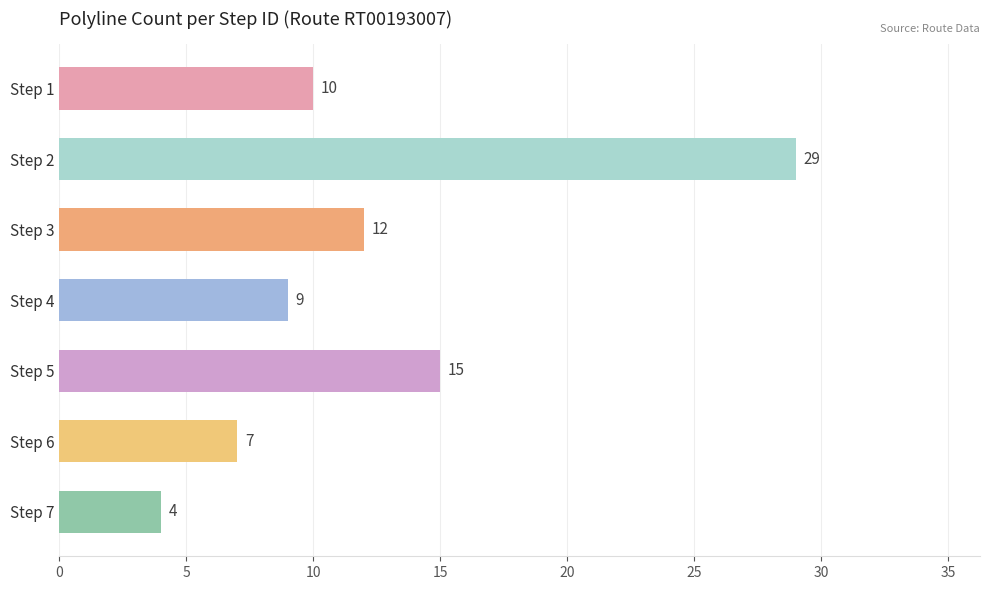

Where is the data nearest to the value 16?

Step 5